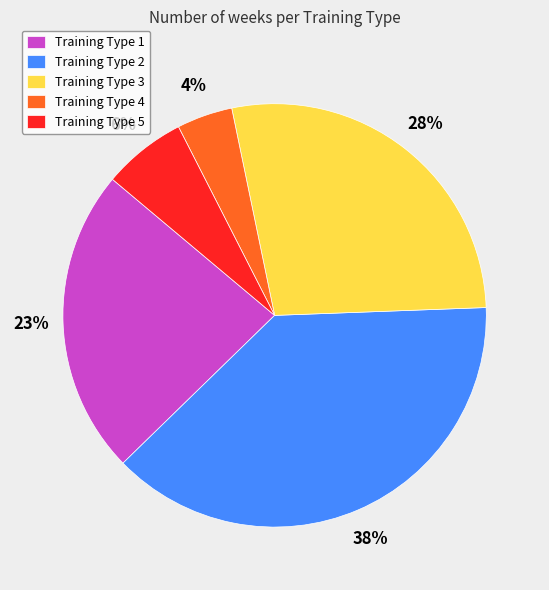

Is the sum of Training Type 5 and Training Type 1 greater than half?

No